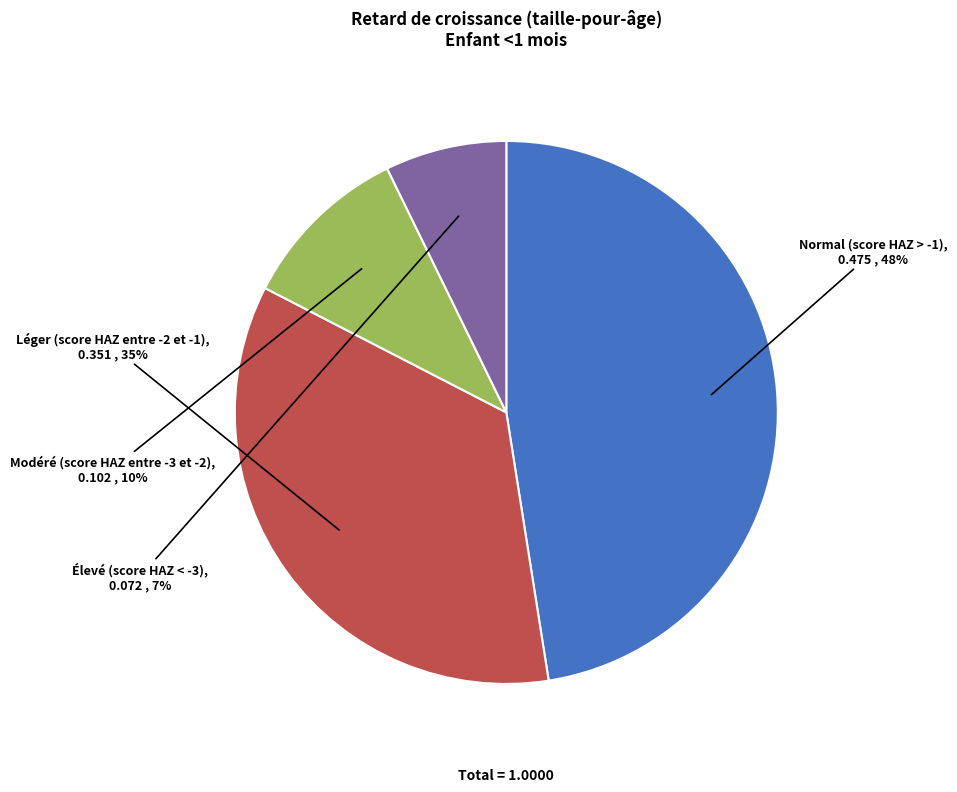

Which slice is the smallest?

Élevé (score HAZ < -3)